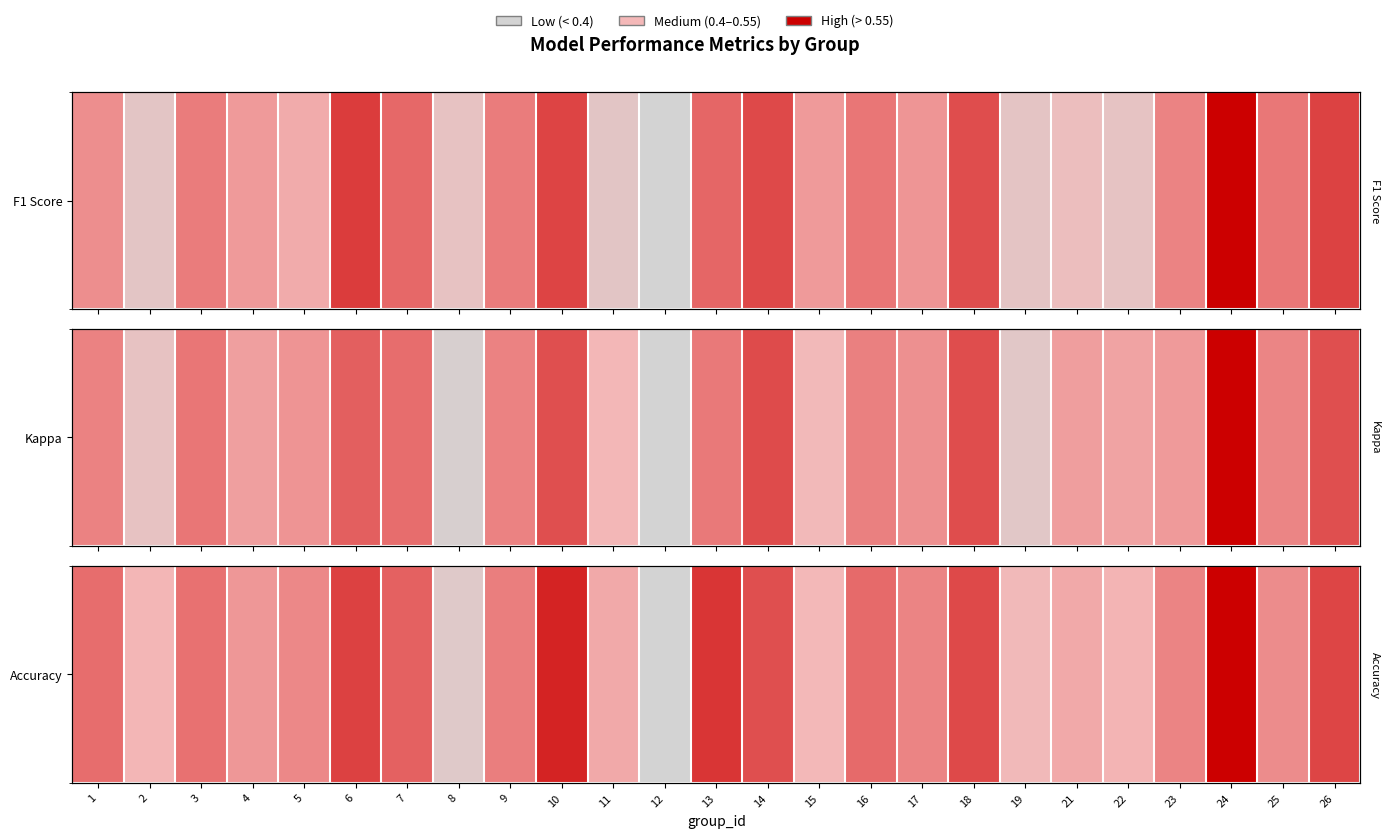

List the labels in order of value, largest first.

24, 10, 13, 6, 26, 18, 14, 7, 16, 1, 3, 9, 17, 23, 5, 25, 4, 11, 21, 22, 2, 15, 19, 8, 12